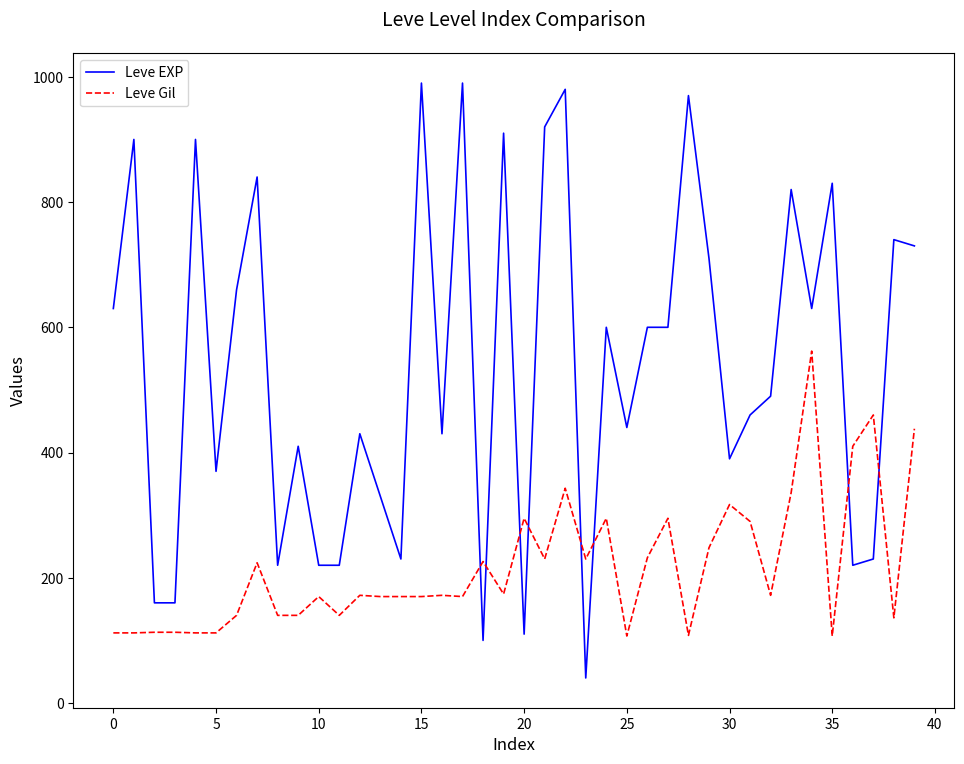

Which series has the largest range (max minus min)?

Leve EXP